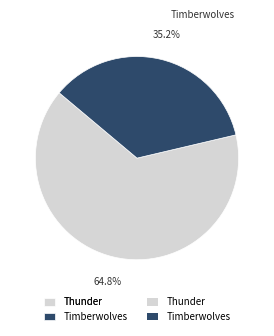

Which slice is the smallest?

Timberwolves